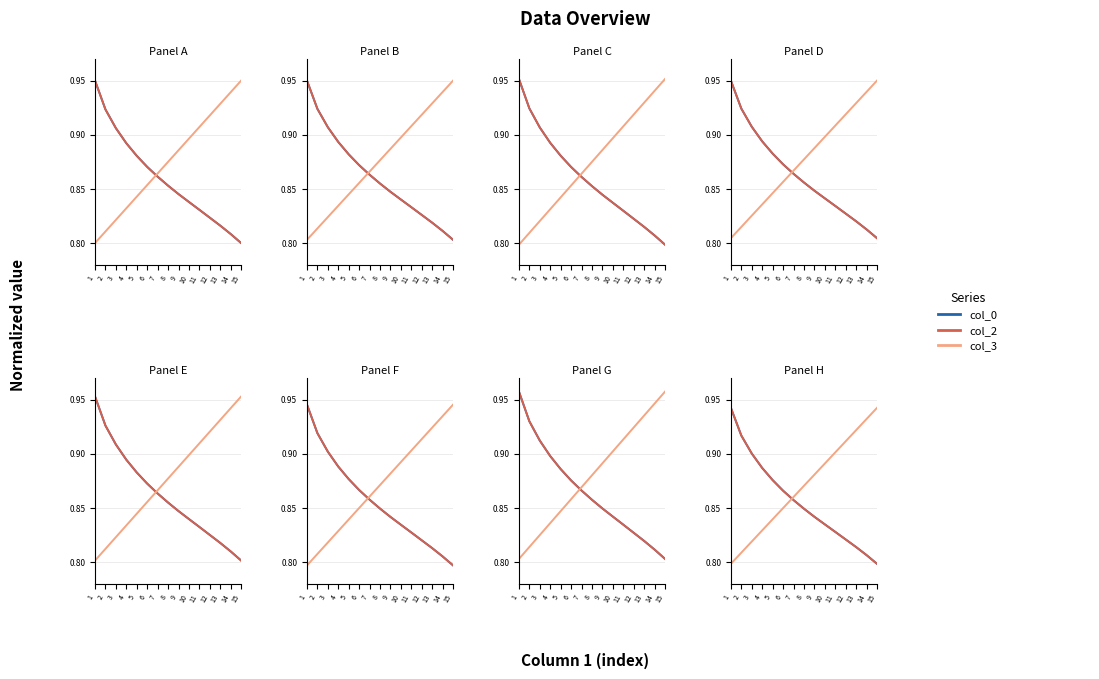

What is the maximum value for col_0?

0.9